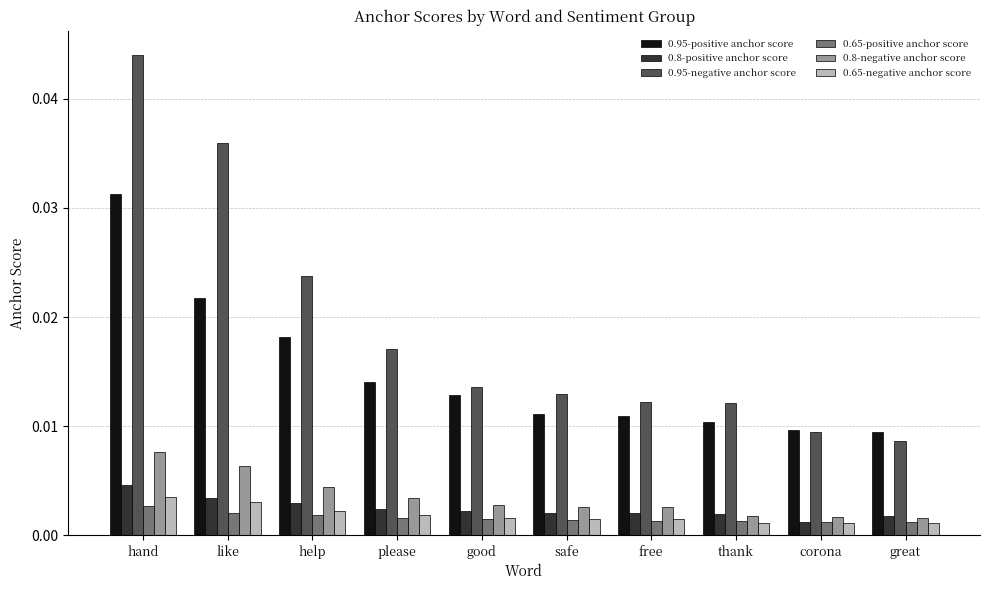

How many bars are there in each group?

6